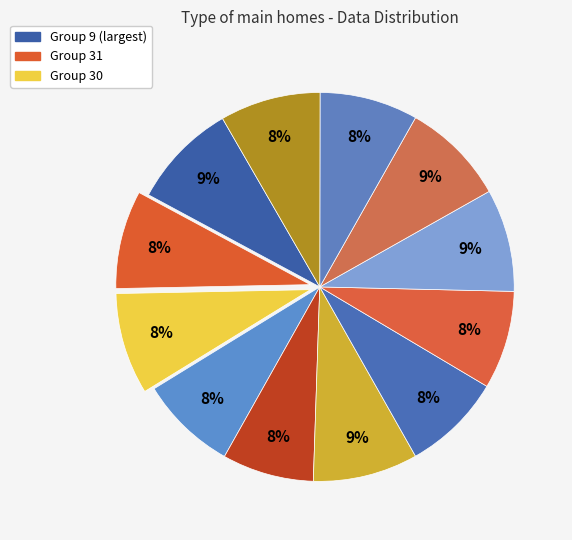

Count the number of slices in the pie.

12